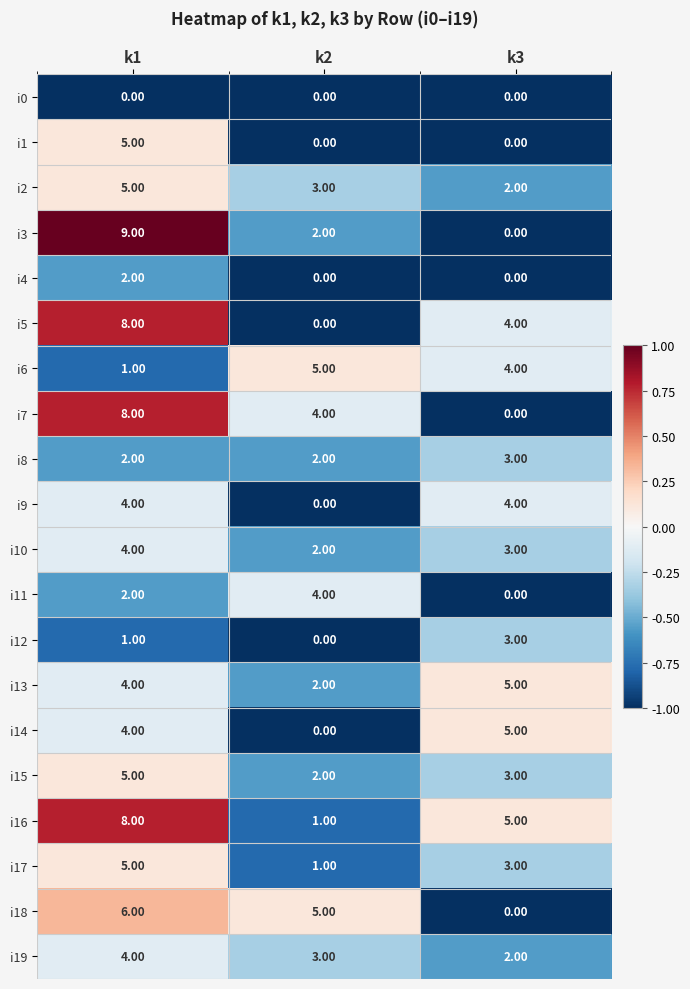

What is the total value across all series at k1?

87